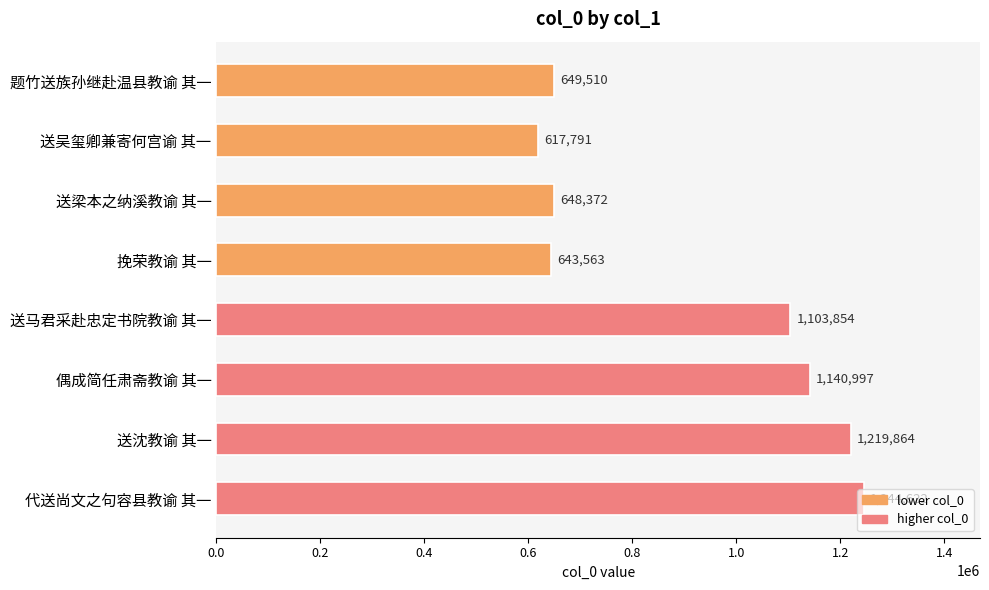

What position from the top is 偶成简任肃斋教谕 其一?

6